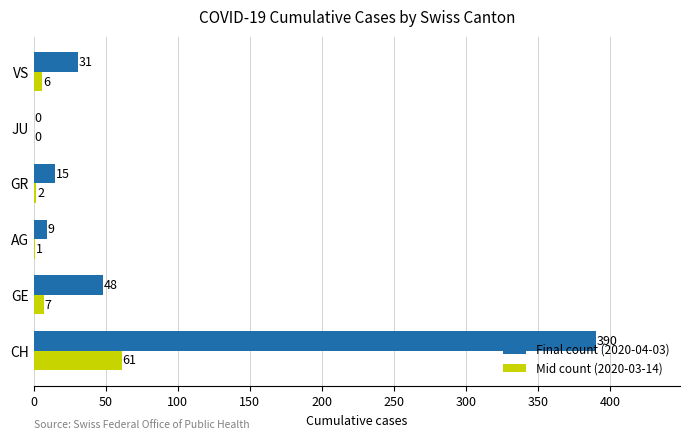

Is it true that Final count (2020-04-03) equals 156 at CH?

False